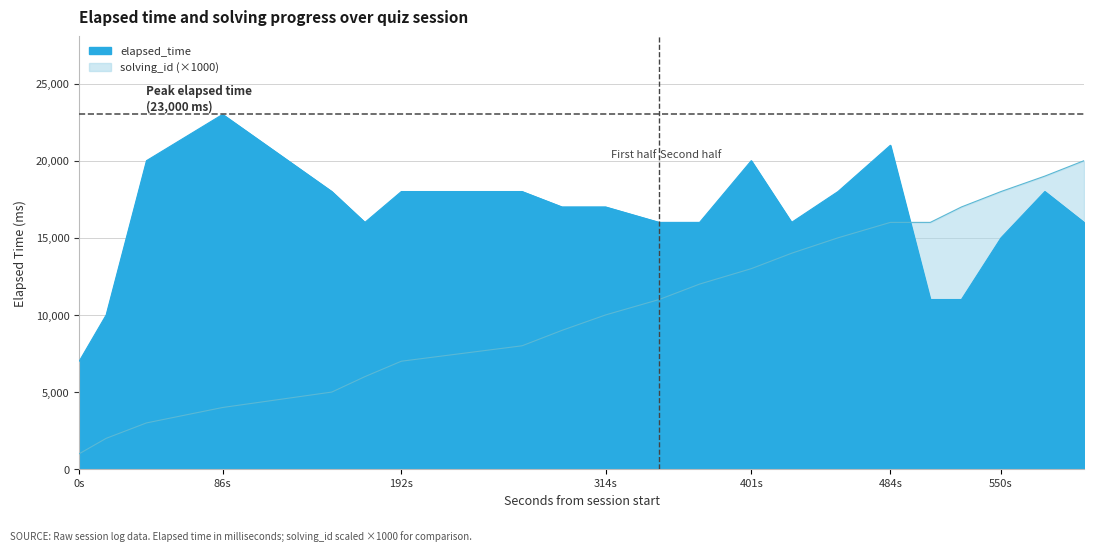

What value does the solving_id series have at 1563187346273, to the nearest 50?

15000